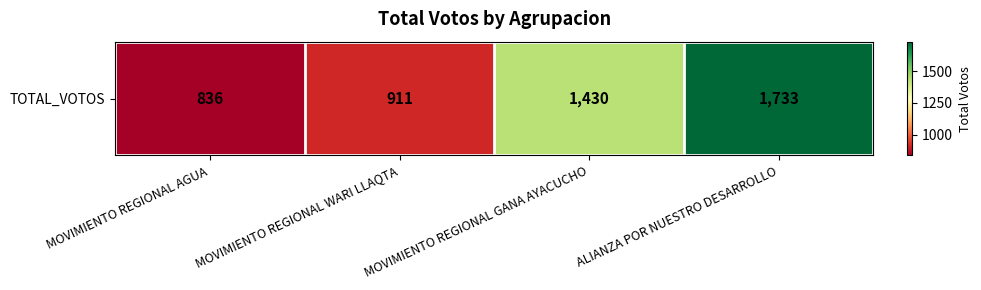

At which label is the value closest to 1284?

MOVIMIENTO REGIONAL GANA AYACUCHO